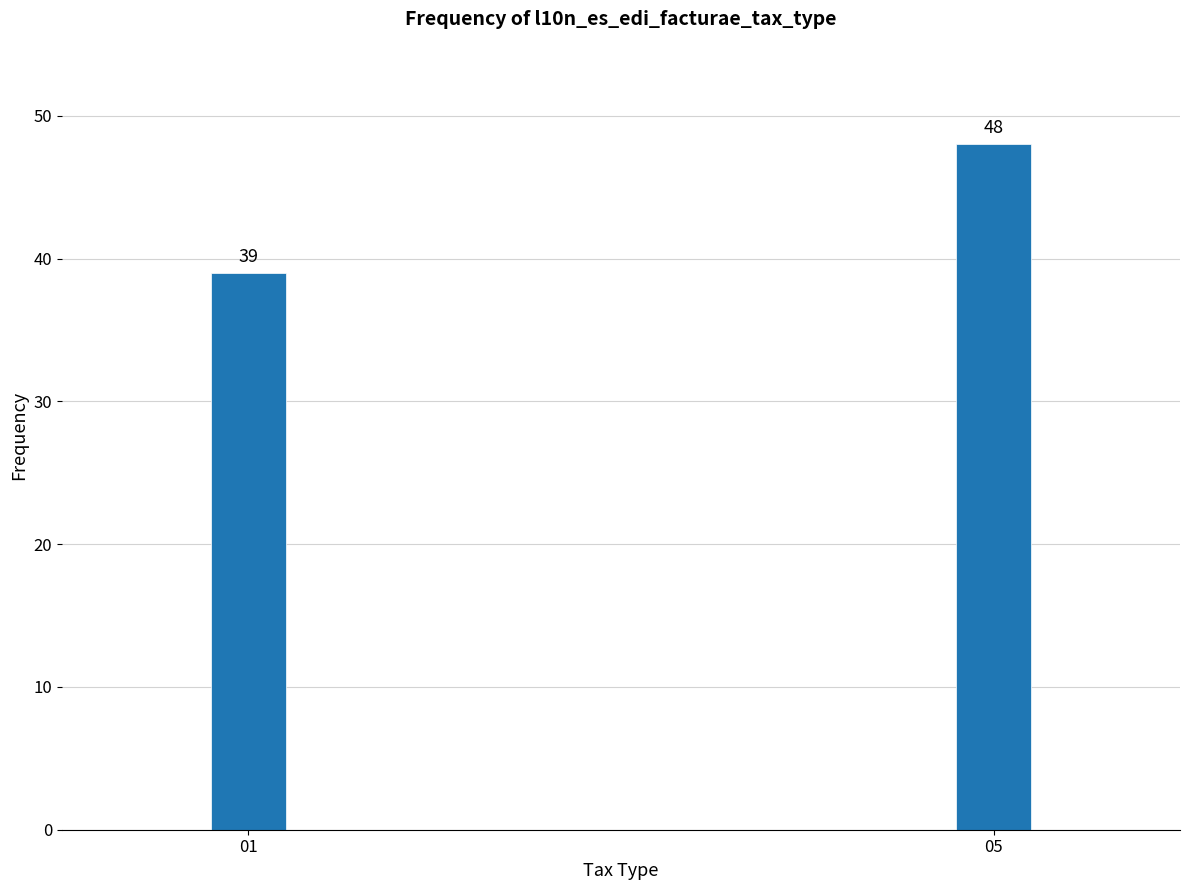

Reading left to right, extract all data points from this chart.

39	48